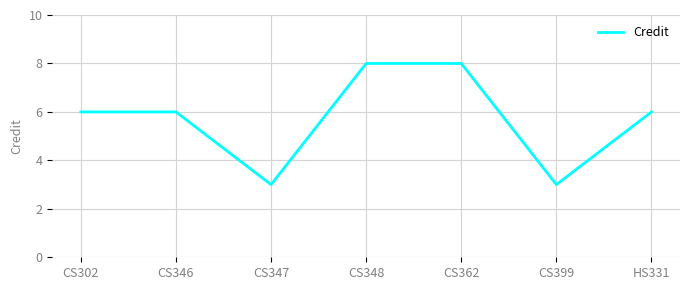

True or false: the data has more than 2 interior local peaks.

False